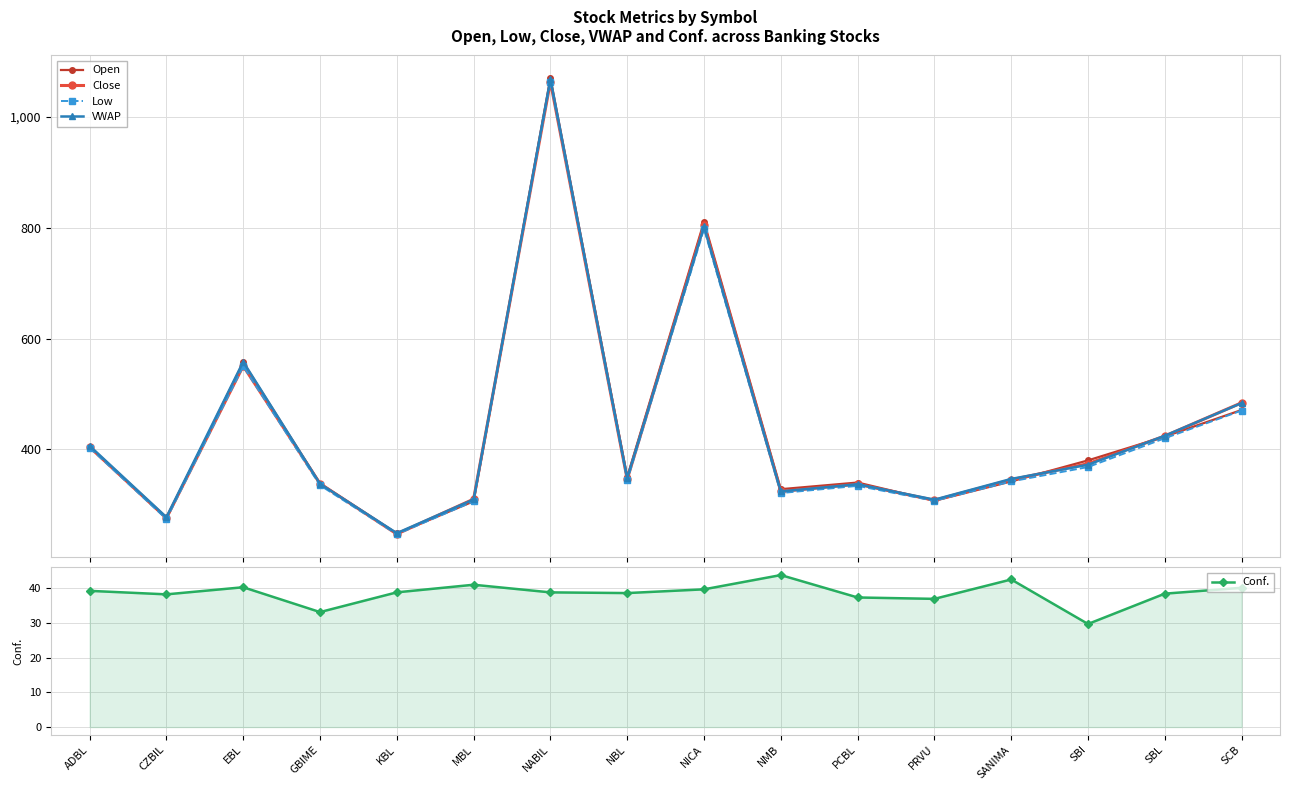

At which category does Low reach its first local valley?

CZBIL